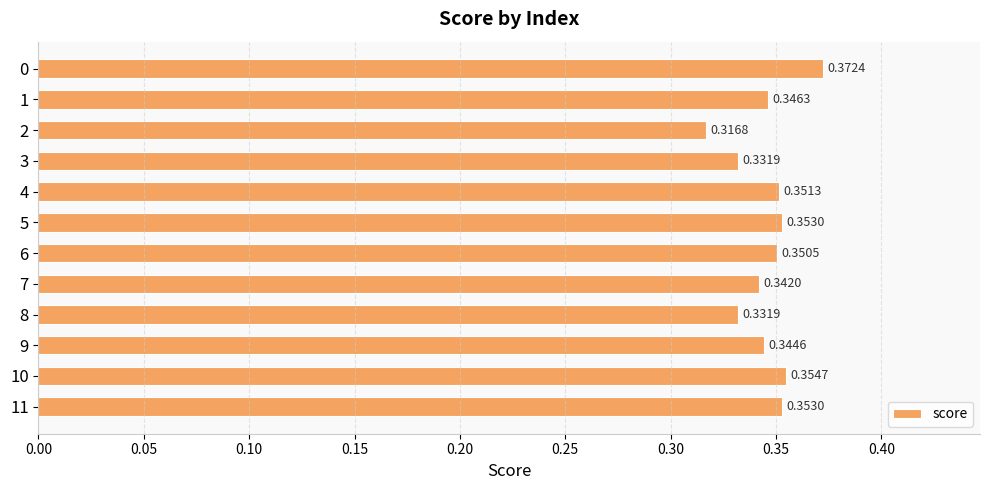

What is the difference between the maximum and minimum values?

0.1